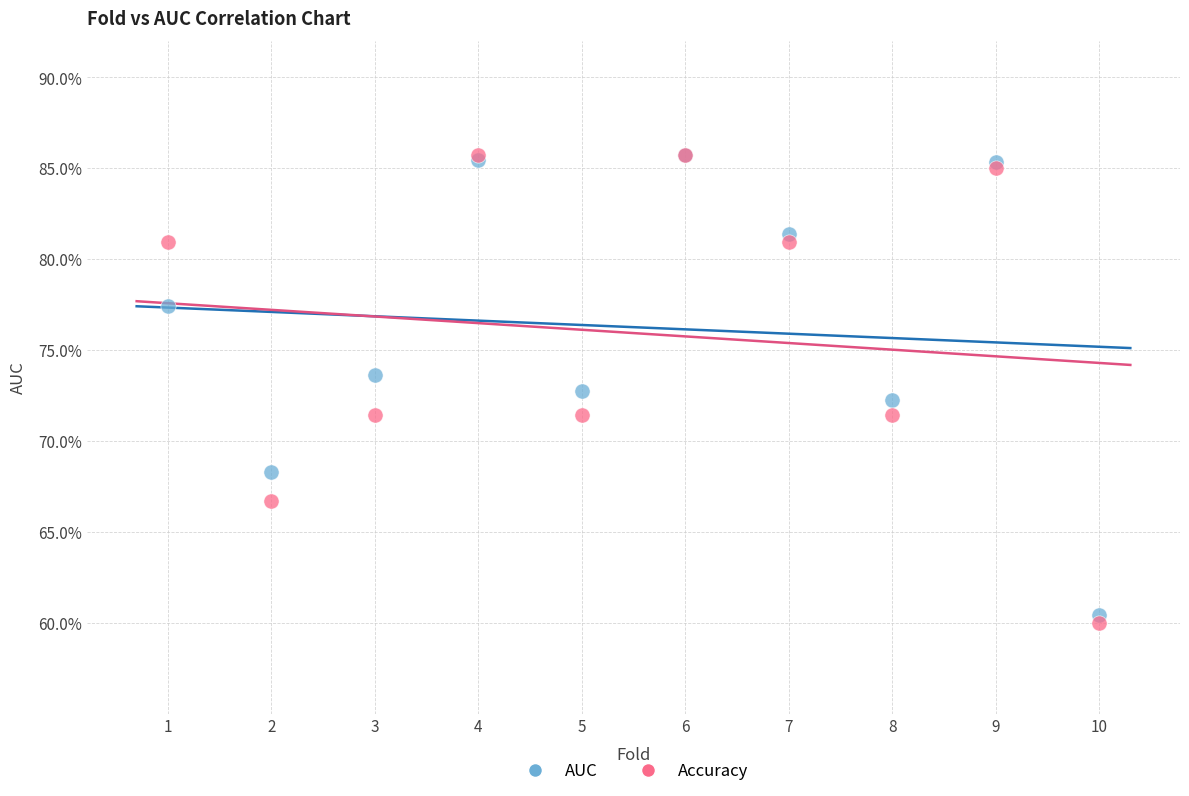

What are all the series names shown in the legend?

AUC, Accuracy